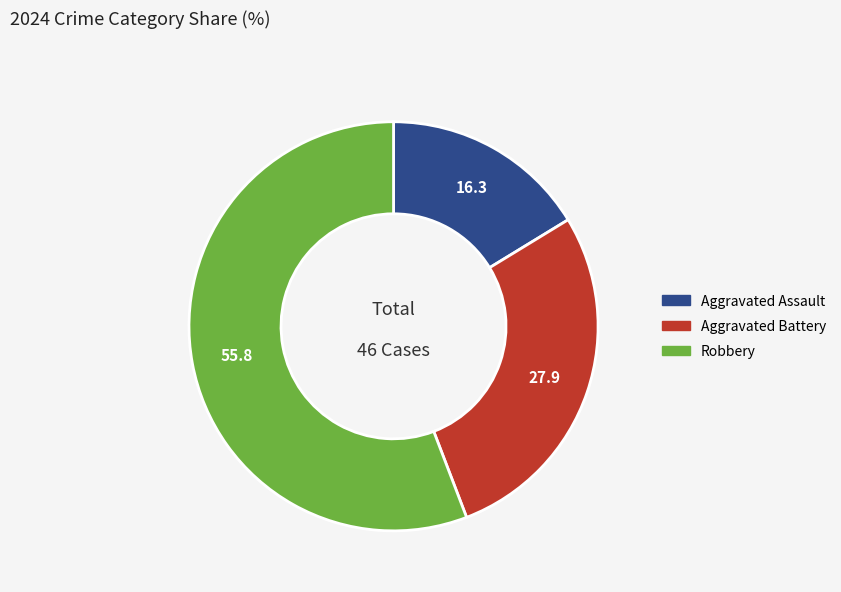

How many segments does this pie chart have?

3